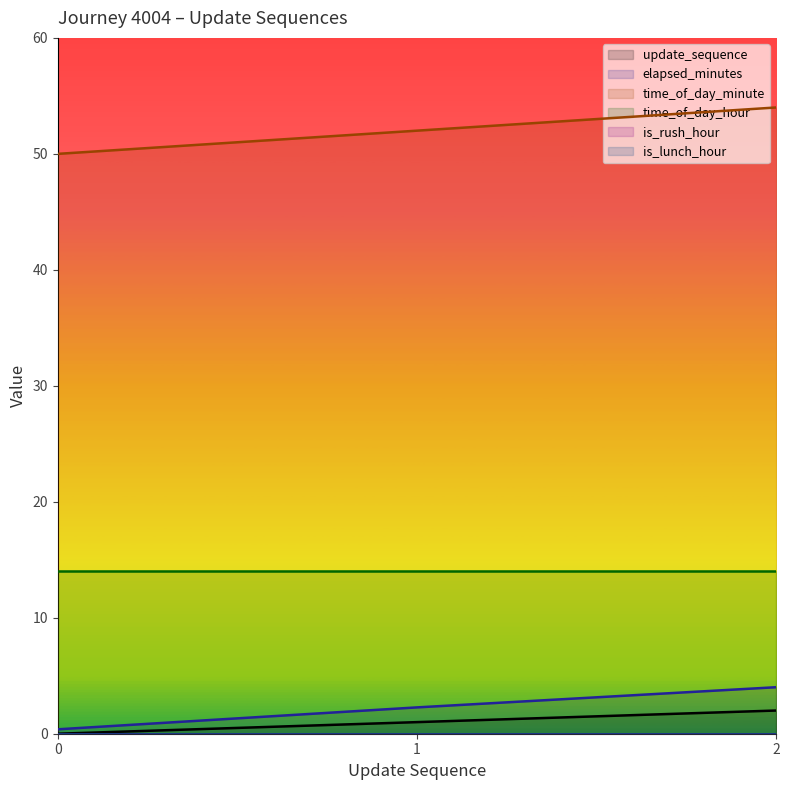

How many time_of_day_minute values are between 50 and 54?

3